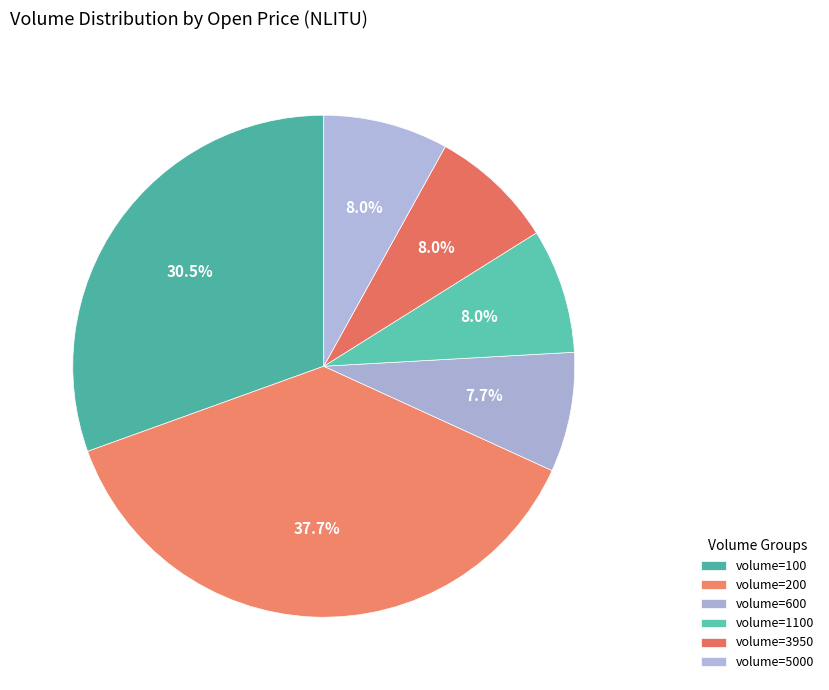

Count the number of slices in the pie.

6